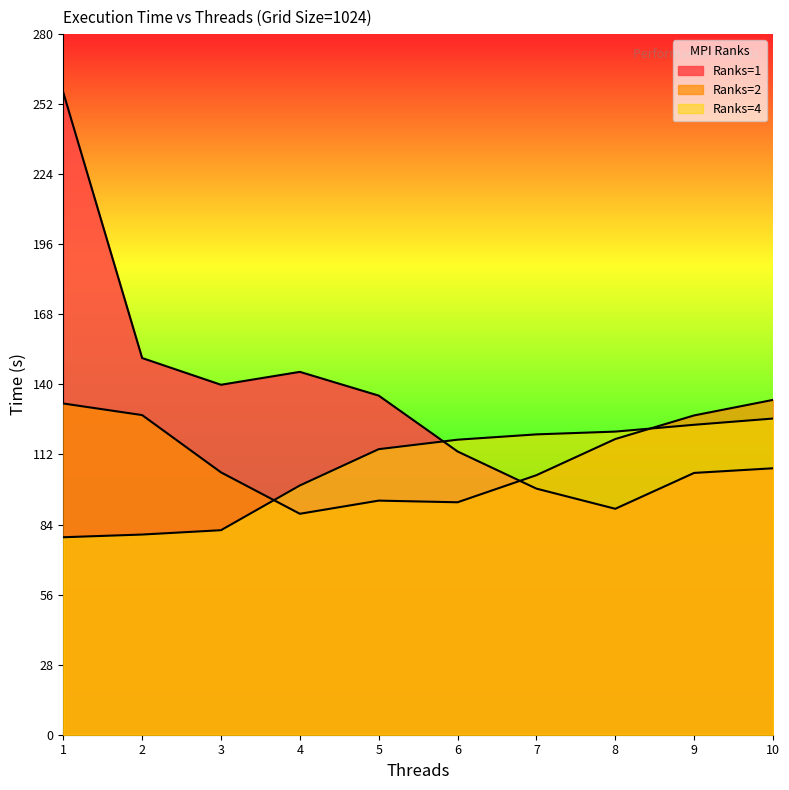

How many lines are shown in the chart?

3